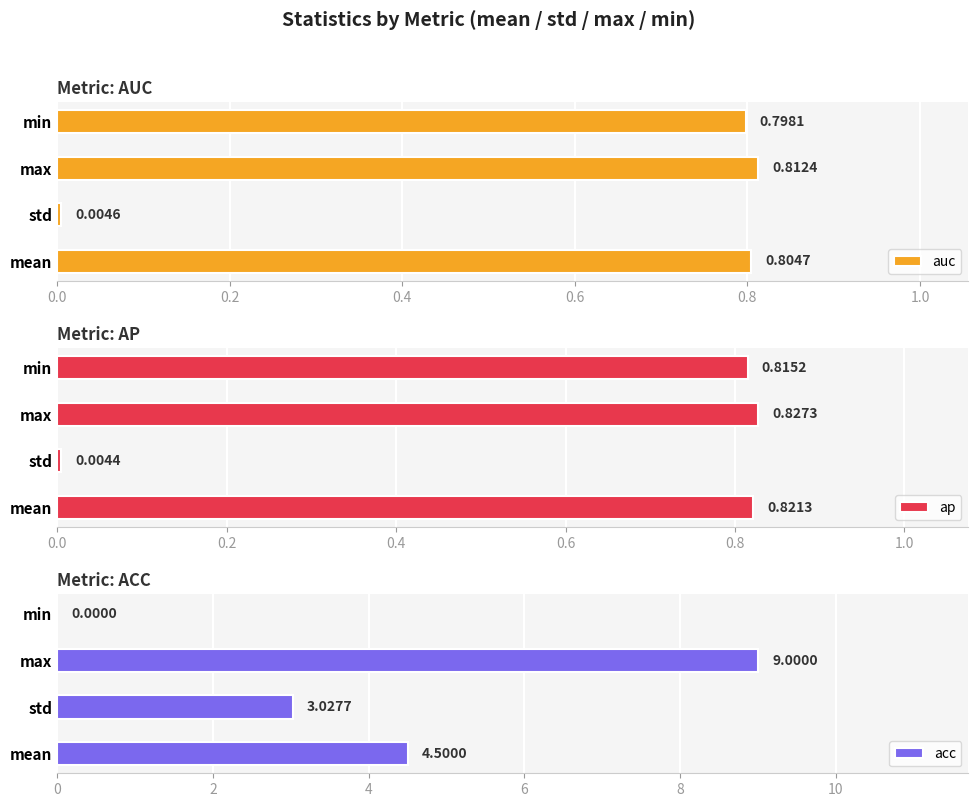

Which series has the largest range (max minus min)?

acc